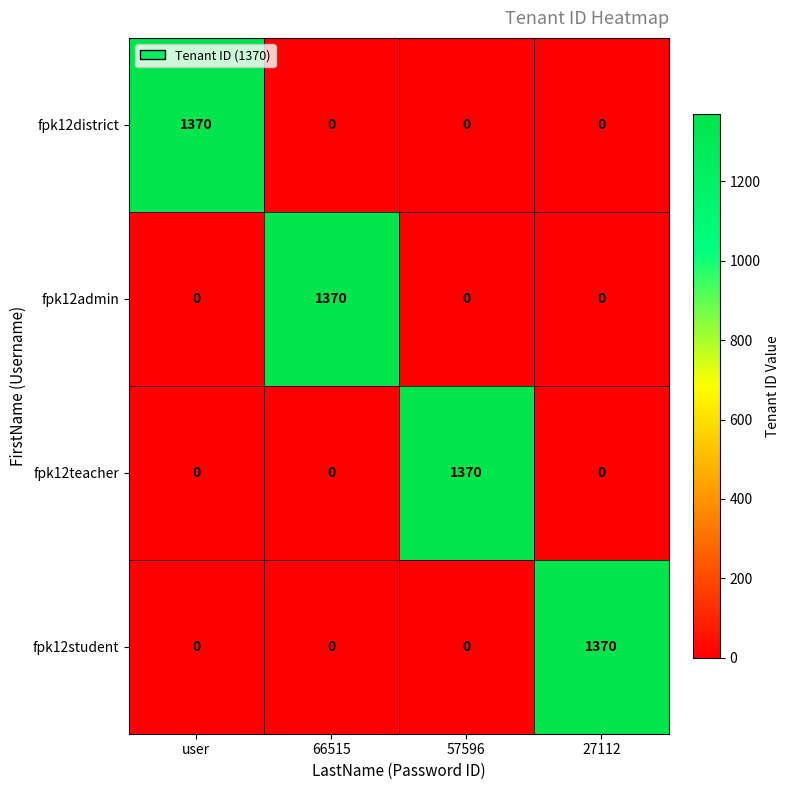

Count the number of data series in this chart.

4